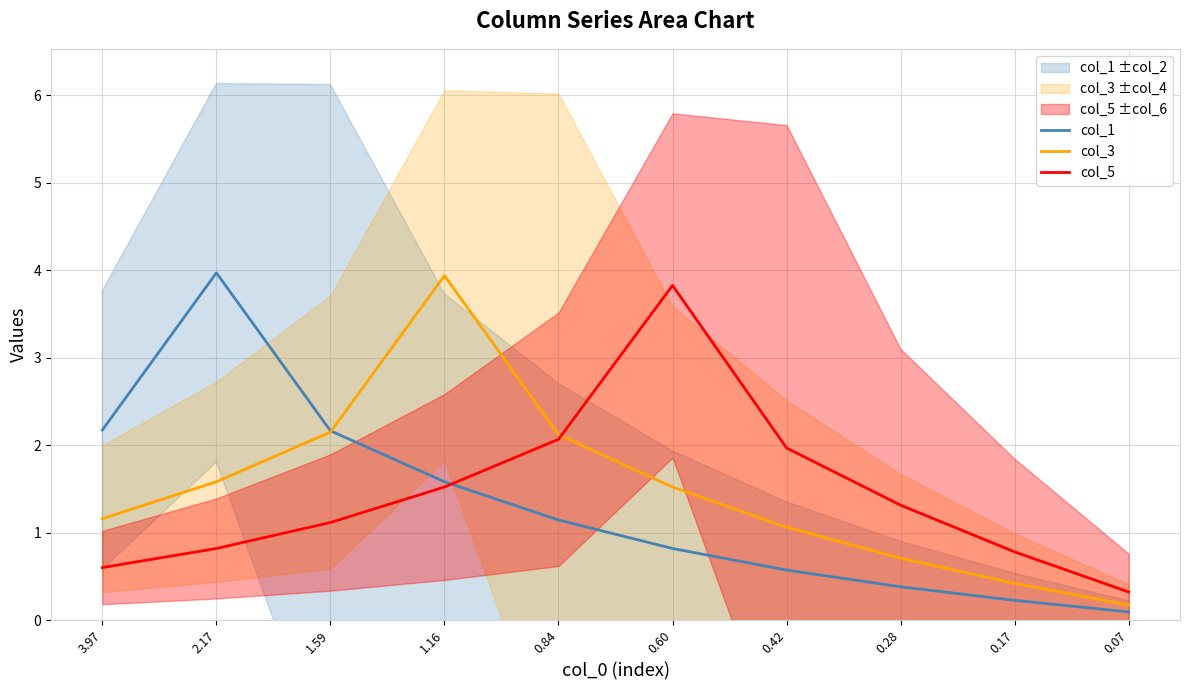

Rank the series at 0.84 from lowest to highest value.

col_1, col_5, col_3